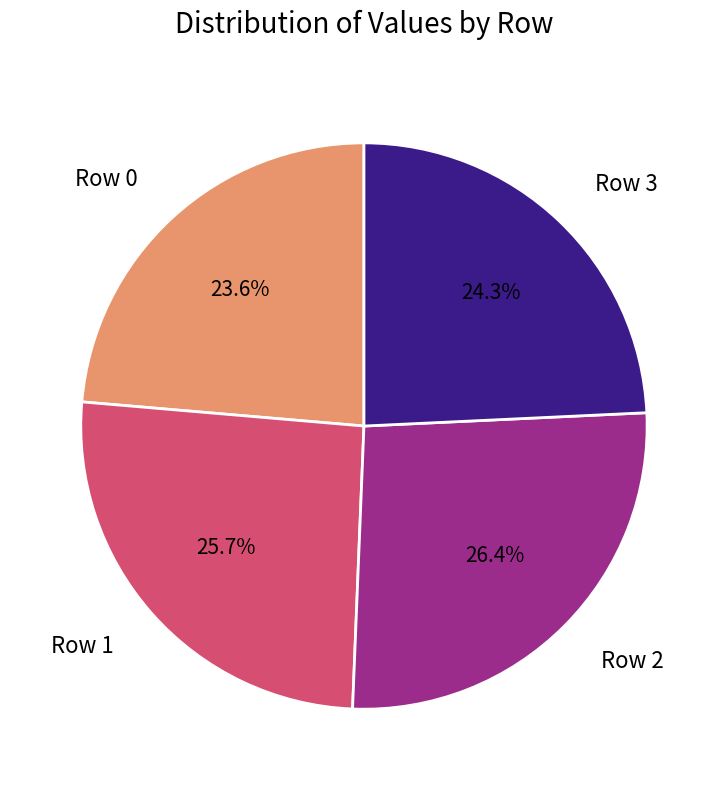

What percentage do Row 1 and Row 2 together represent?

52.1%